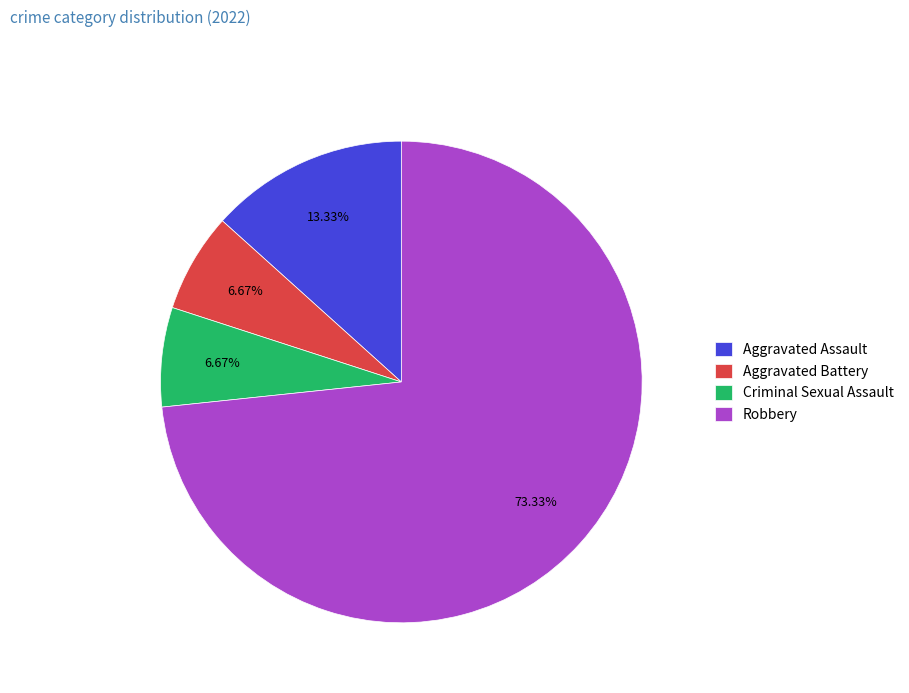

Is there any slice that represents more than half of the pie?

Yes